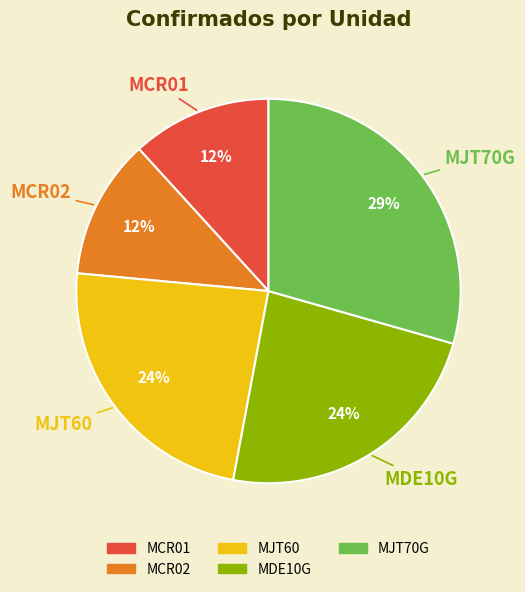

To the nearest percent, what portion does MDE10G represent?

24%